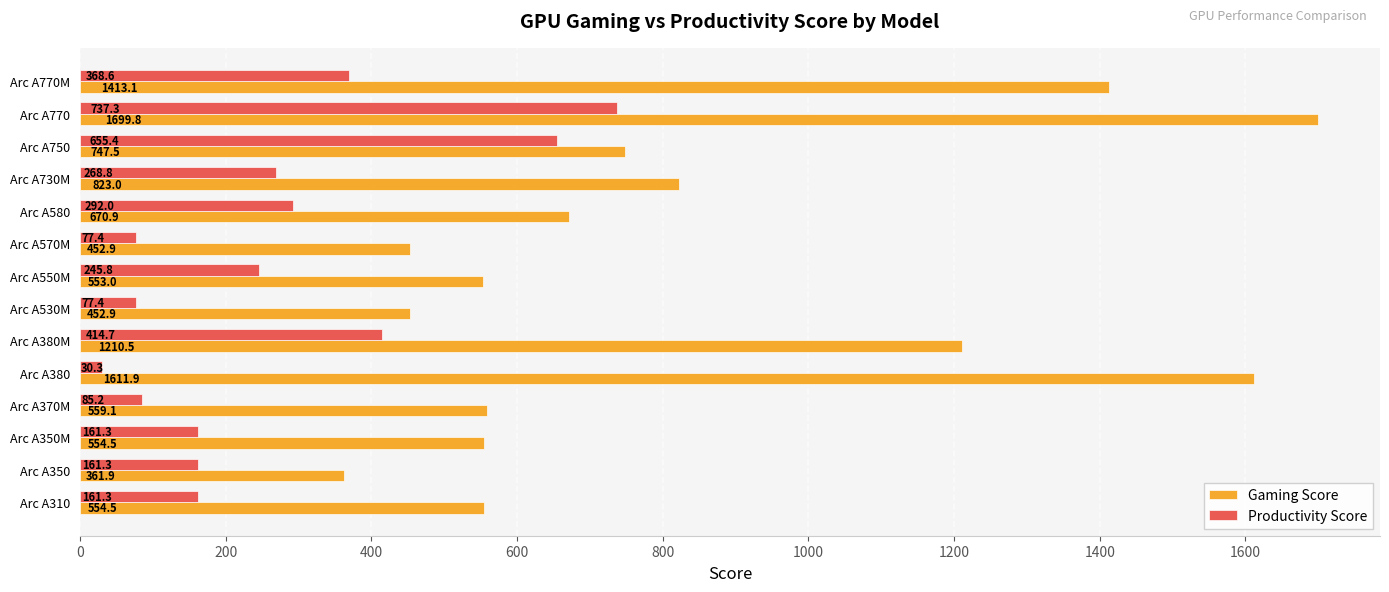

At which category is the sum across all series the highest?

Arc A770